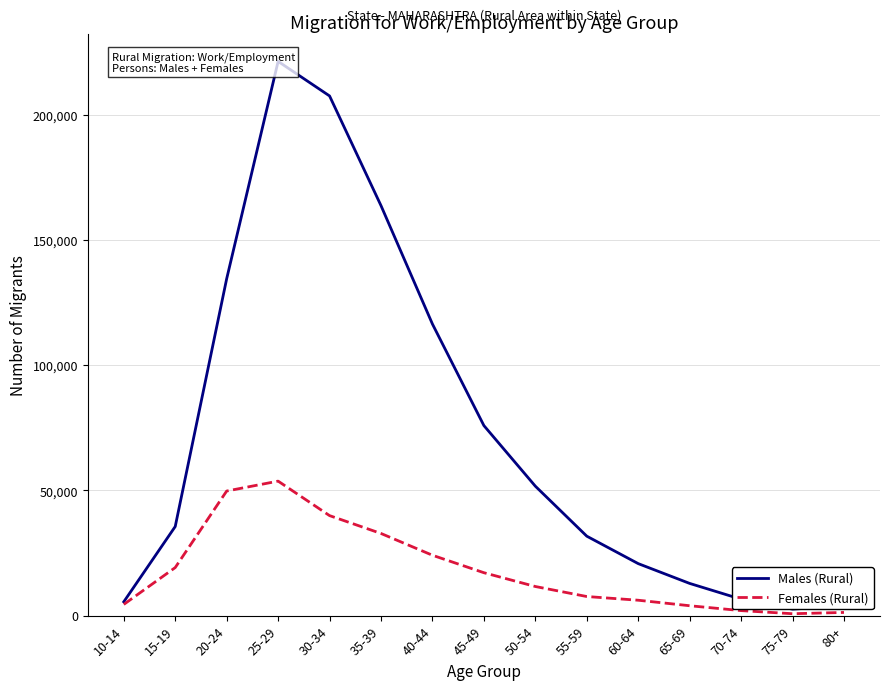

Which series changed the most between 15-19 and 45-49?

Males (Rural)